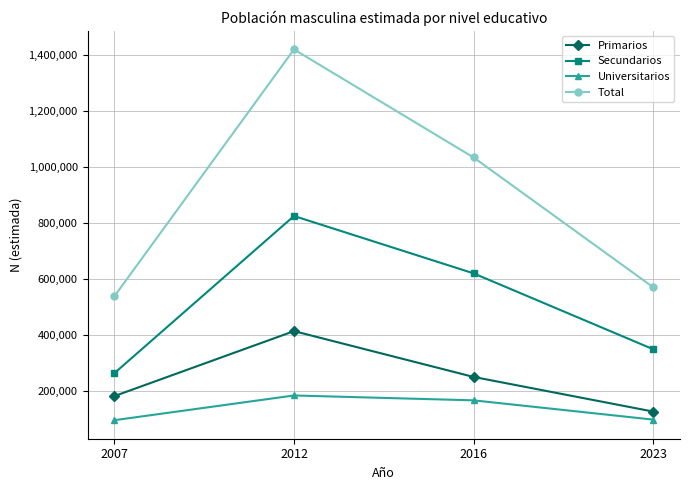

Rank the series by their maximum value, from lowest to highest.

Universitarios, Primarios, Secundarios, Total